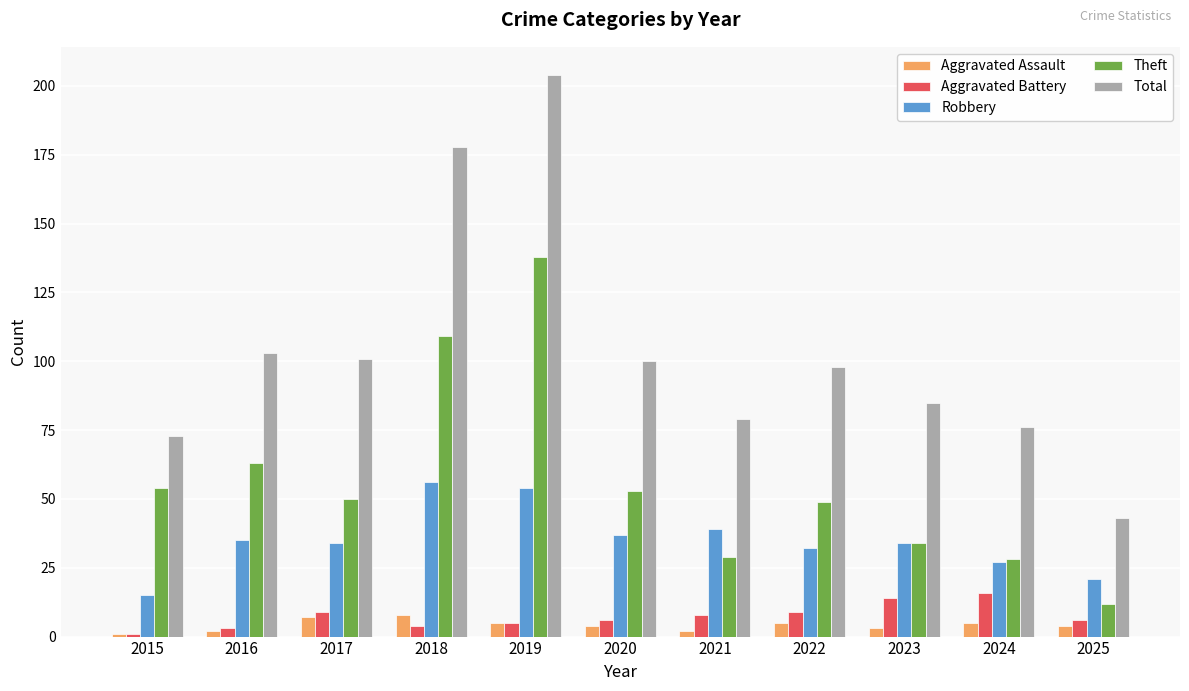

What is the spread (max minus min) of values at 2021?

77